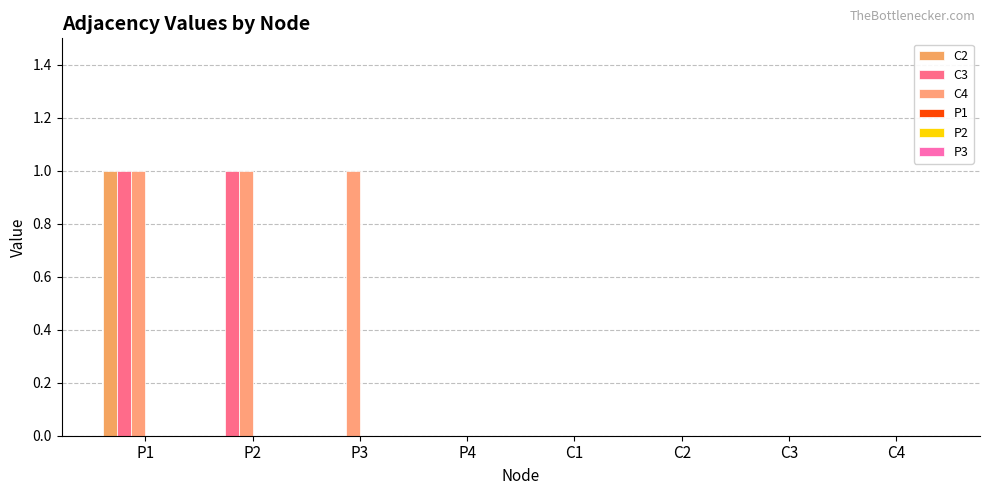

Count the number of categories in the chart.

8